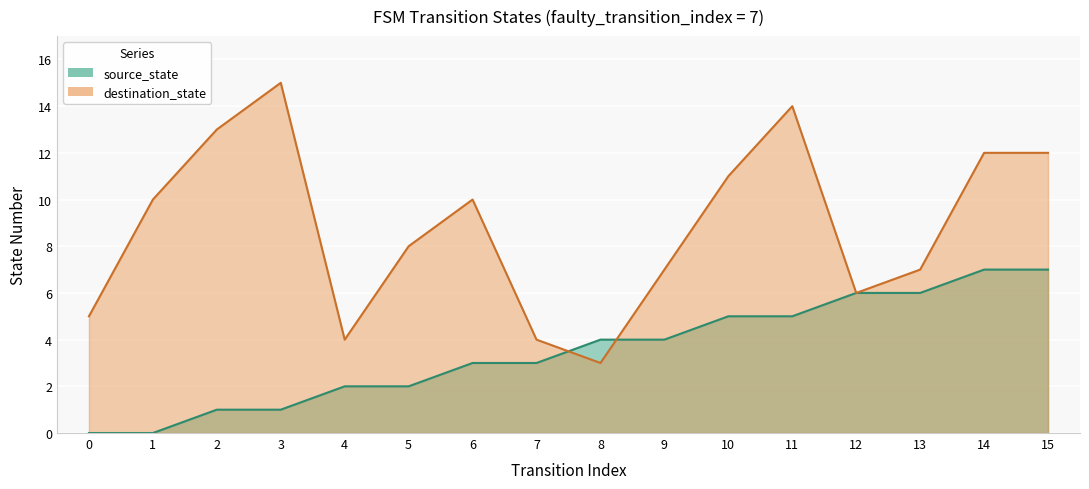

Between 5 and 9, which series saw the biggest shift?

source_state